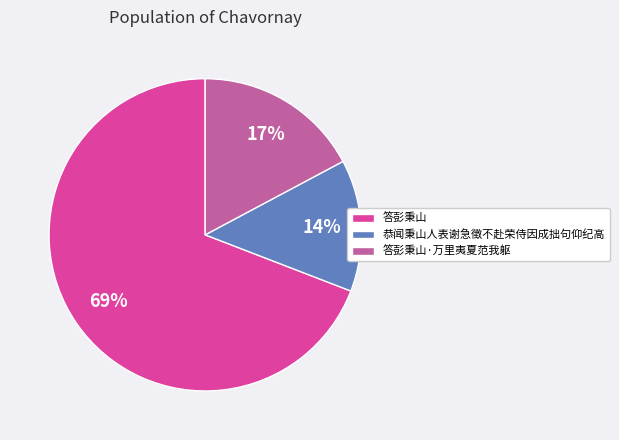

What is the ratio of the value at 恭闻秉山人表谢急徵不赴荣侍因成拙句仰纪高 to the value at 答彭秉山?

0.2